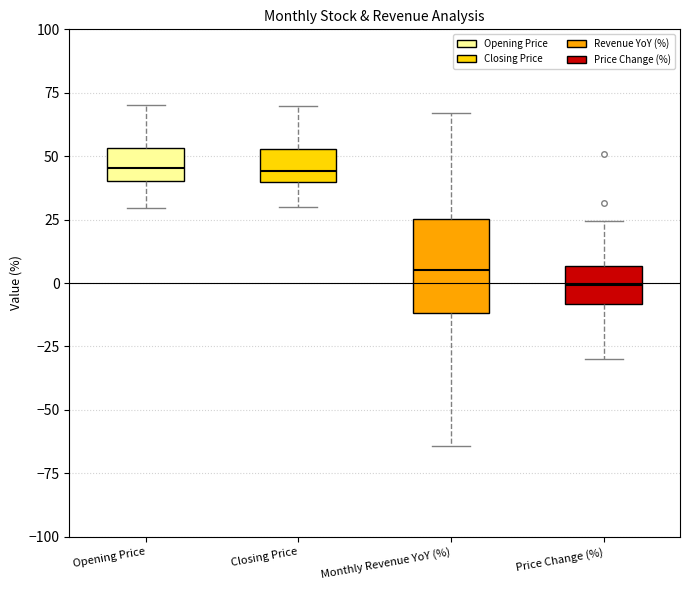

Where does the lower whisker of the box for Opening Price end on the y-axis? The values are not printed on the chart, so give them approximately, as read against the axis.

30